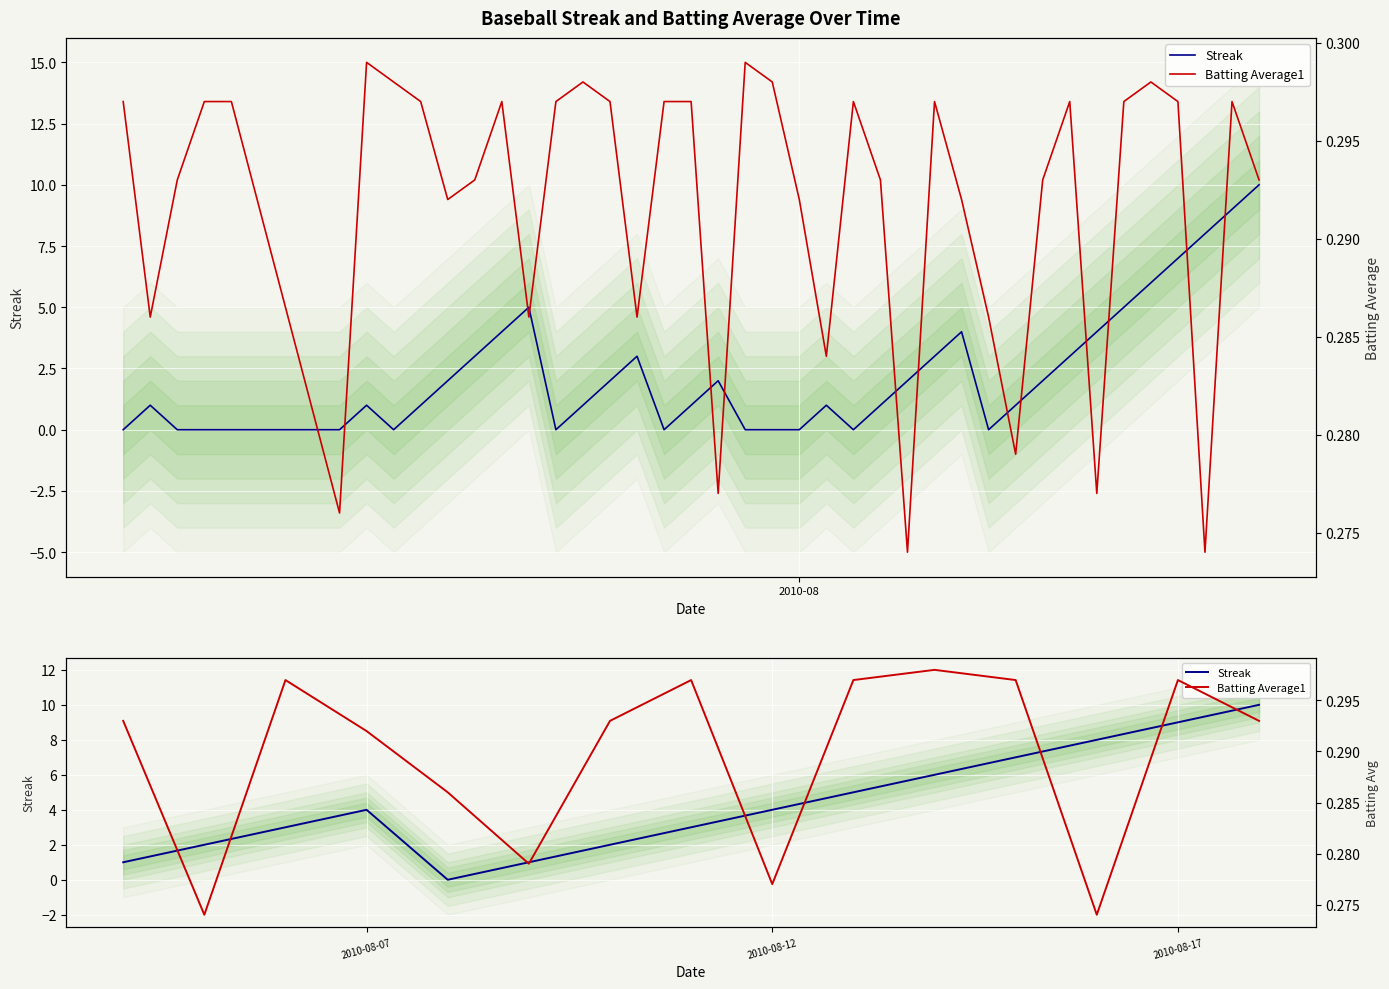

Count the number of data series in this chart.

2